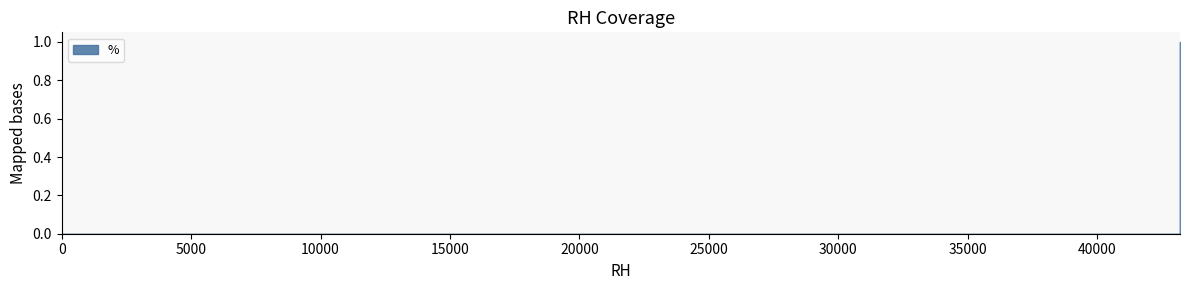

The chart shows a value of 0 at 0.0. True or false?

False